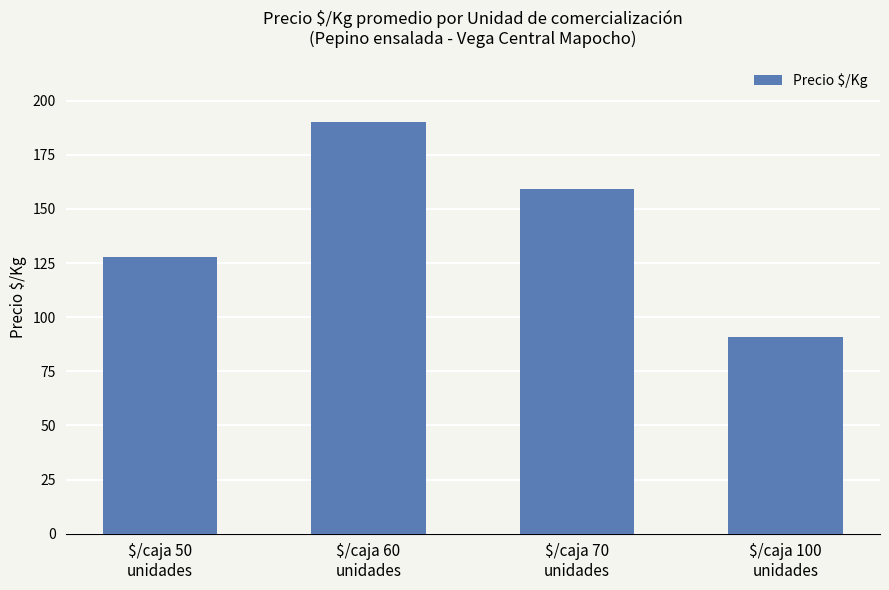

What is the sum of the values at $/caja 50
unidades and $/caja 60
unidades?

318